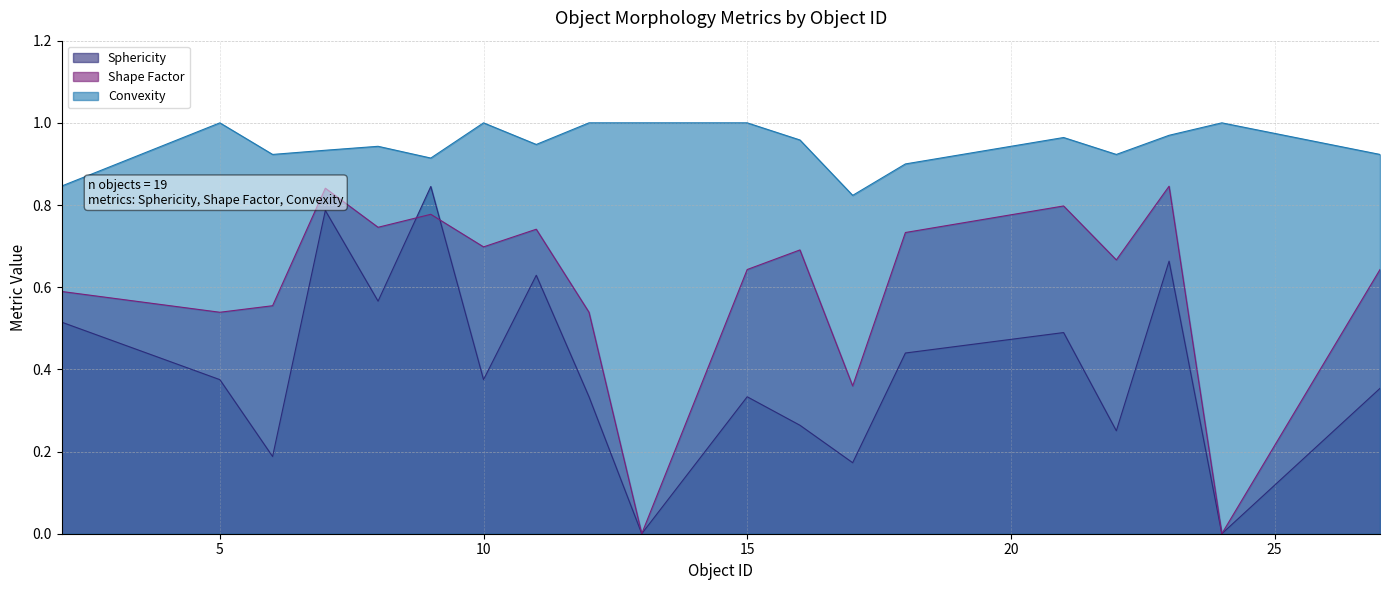

What is the difference between the Sphericity values at 11 and 9?

0.2